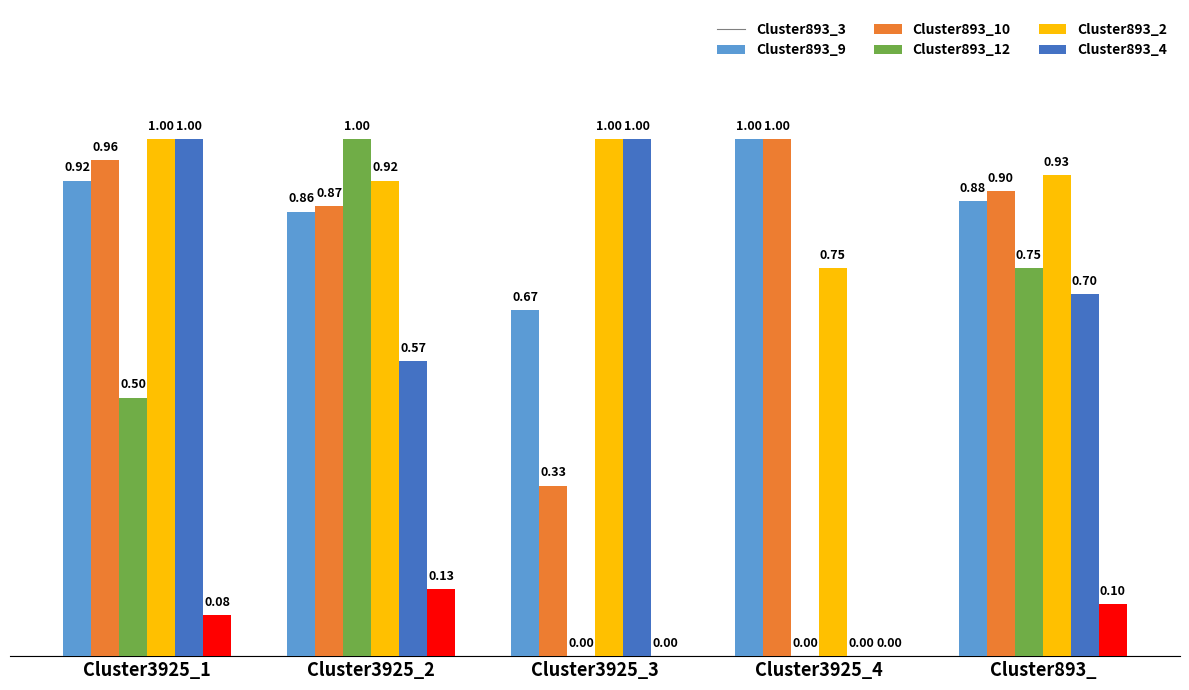

Between Cluster3925_2 and Cluster3925_3, which series saw the biggest shift?

Cluster893_10